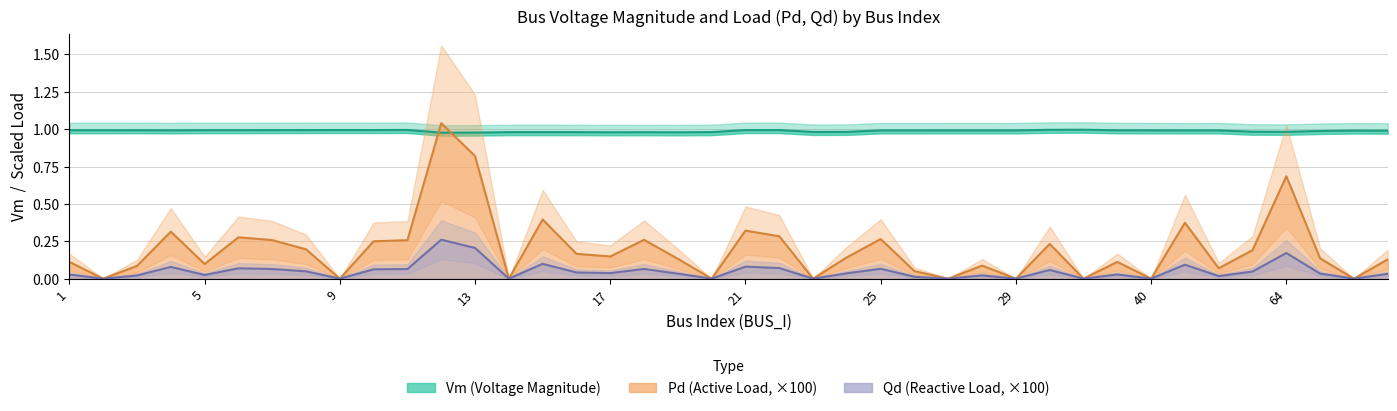

What is the sum of the Pd (Active Load, ×100) values at 34 and 29?

0.3